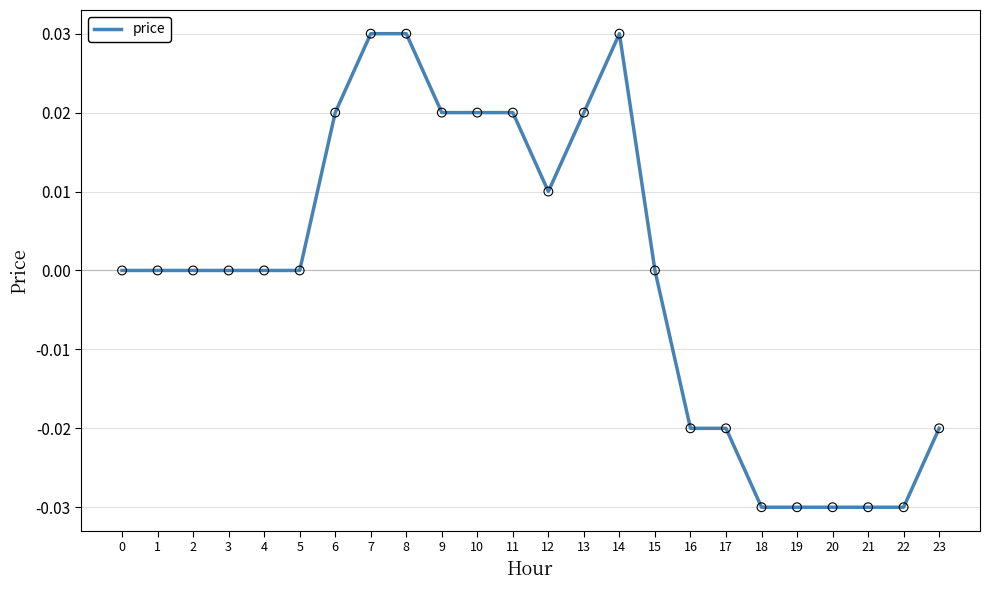

Which has a higher value, 17 or 20?

17